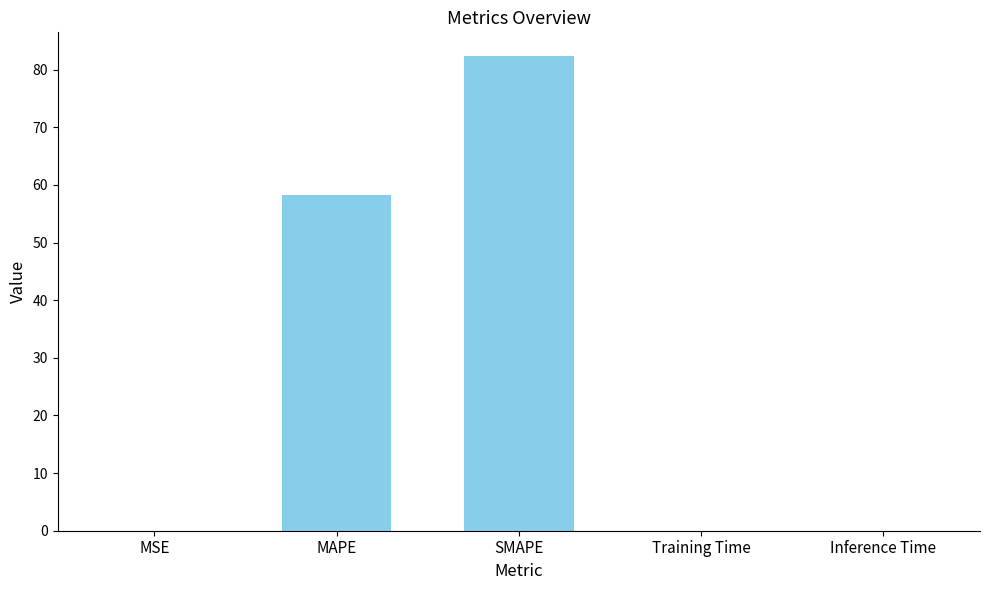

What is the average value?

28.1